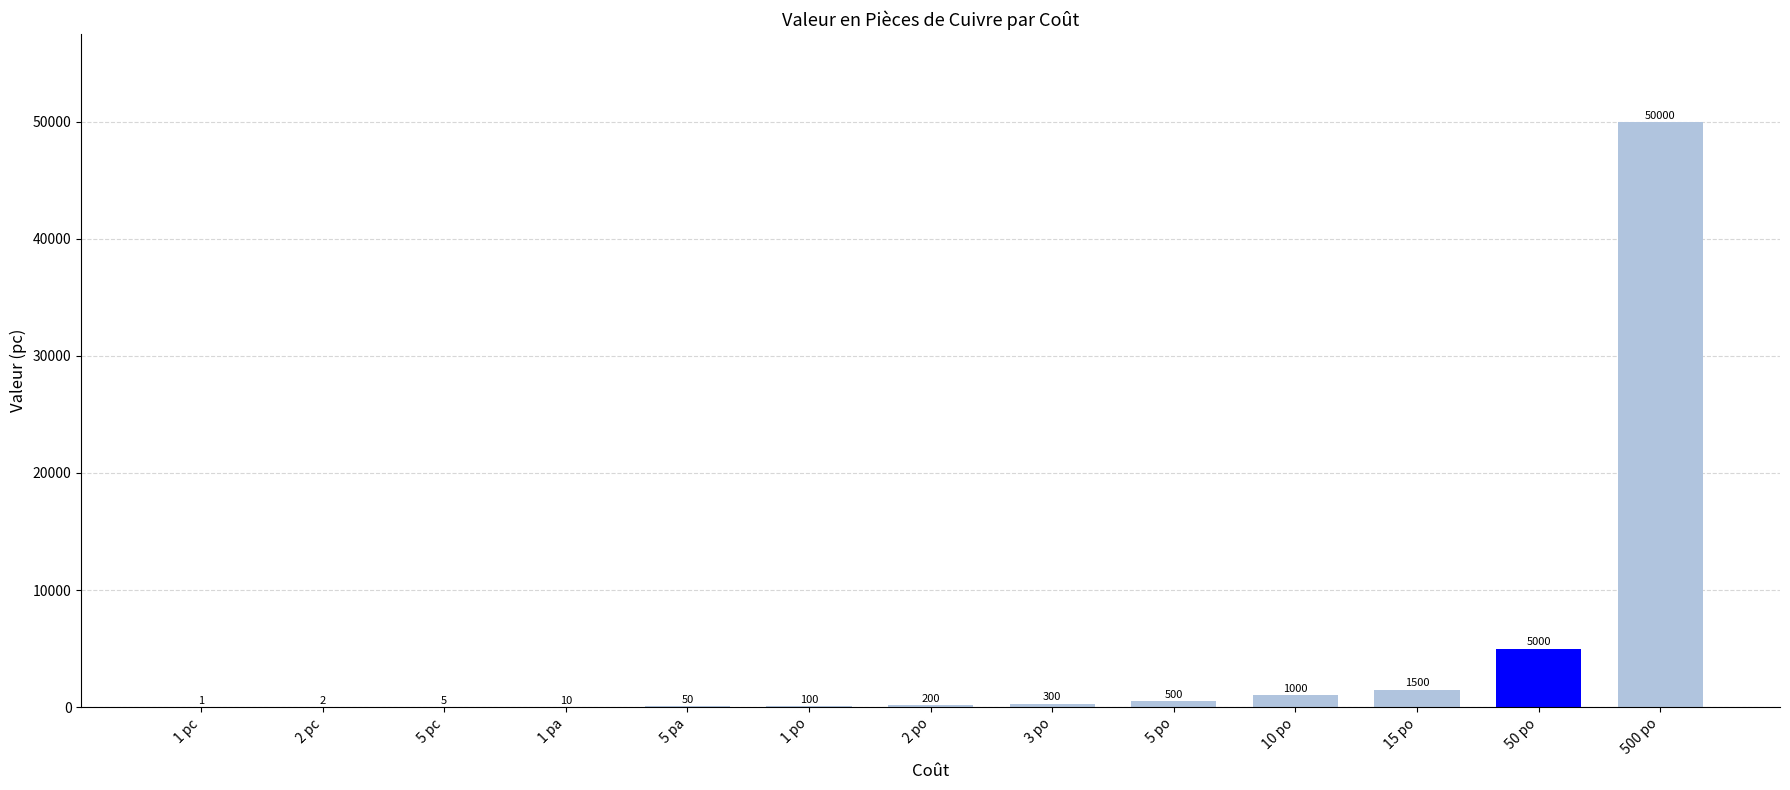

Reading right to left, what are all the values shown in this chart?

500 po=50000	50 po=5000	15 po=1500	10 po=1000	5 po=500	3 po=300	2 po=200	1 po=100	5 pa=50	1 pa=10	5 pc=5	2 pc=2	1 pc=1